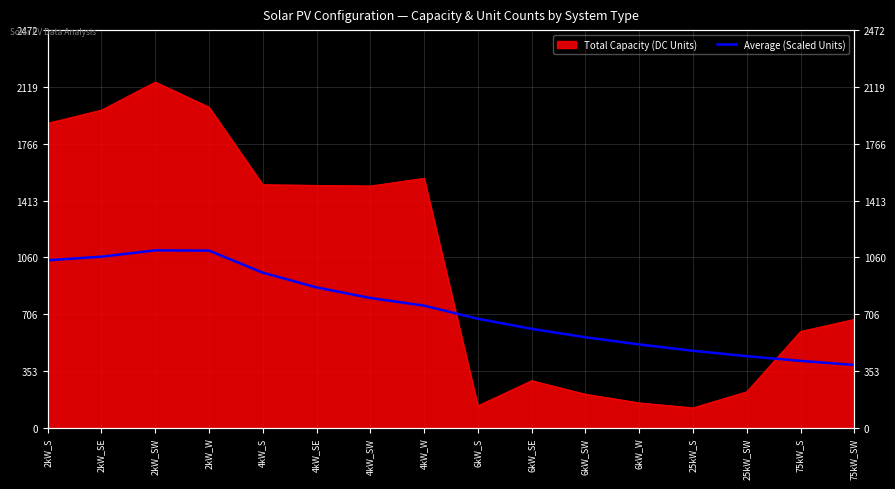

What is the label of the 3rd point from the right?

25kW_SW